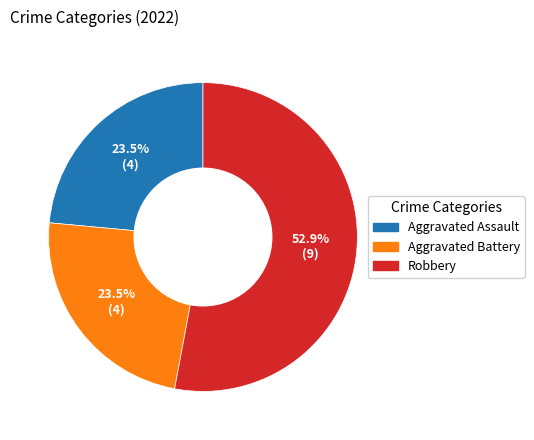

Is there a majority slice in this chart?

Yes